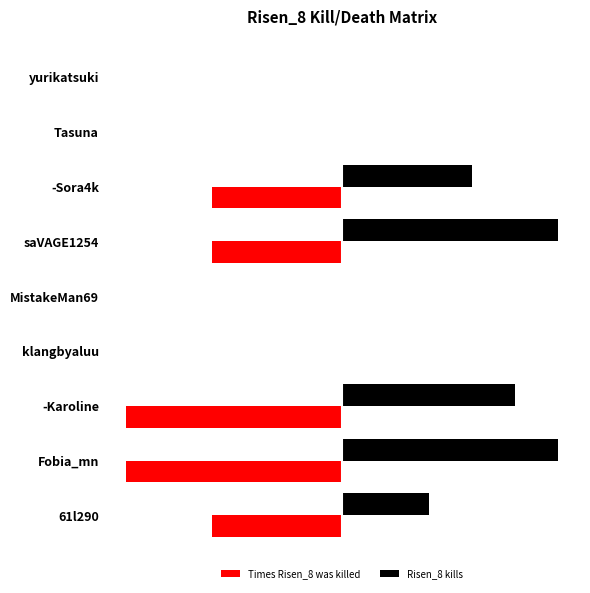

What are all the series names shown in the legend?

Times Risen_8 was killed, Risen_8 kills